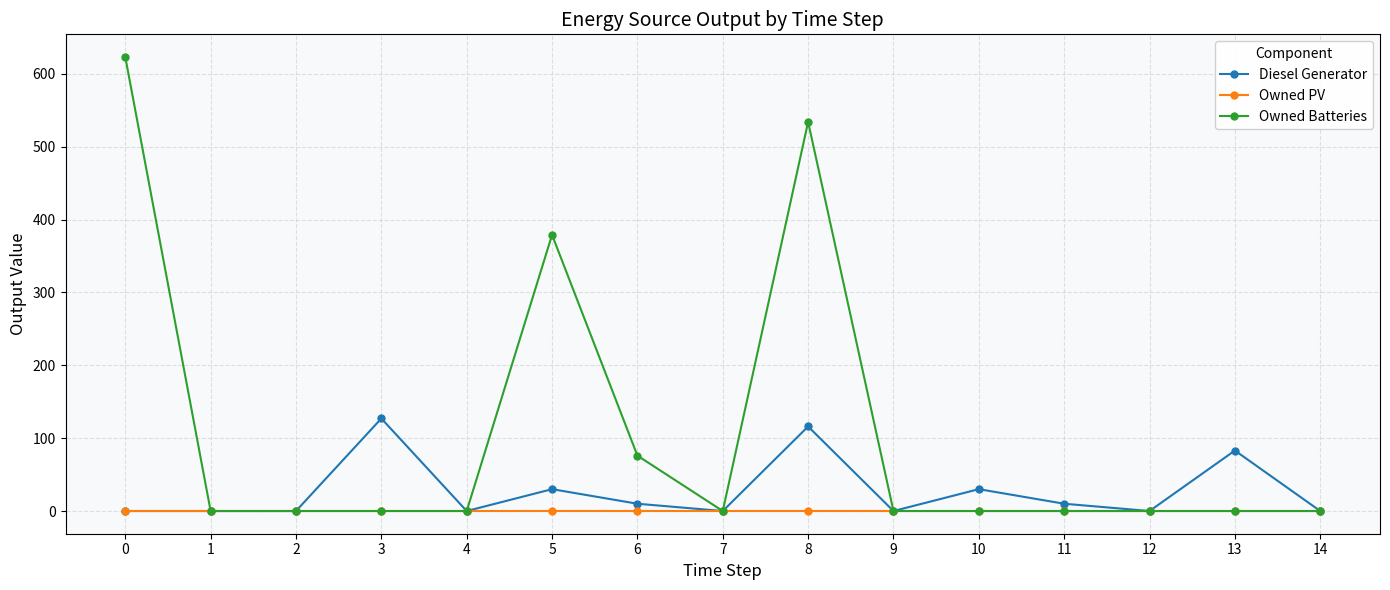

List the series in order of their peak value, highest first.

Owned Batteries, Diesel Generator, Owned PV